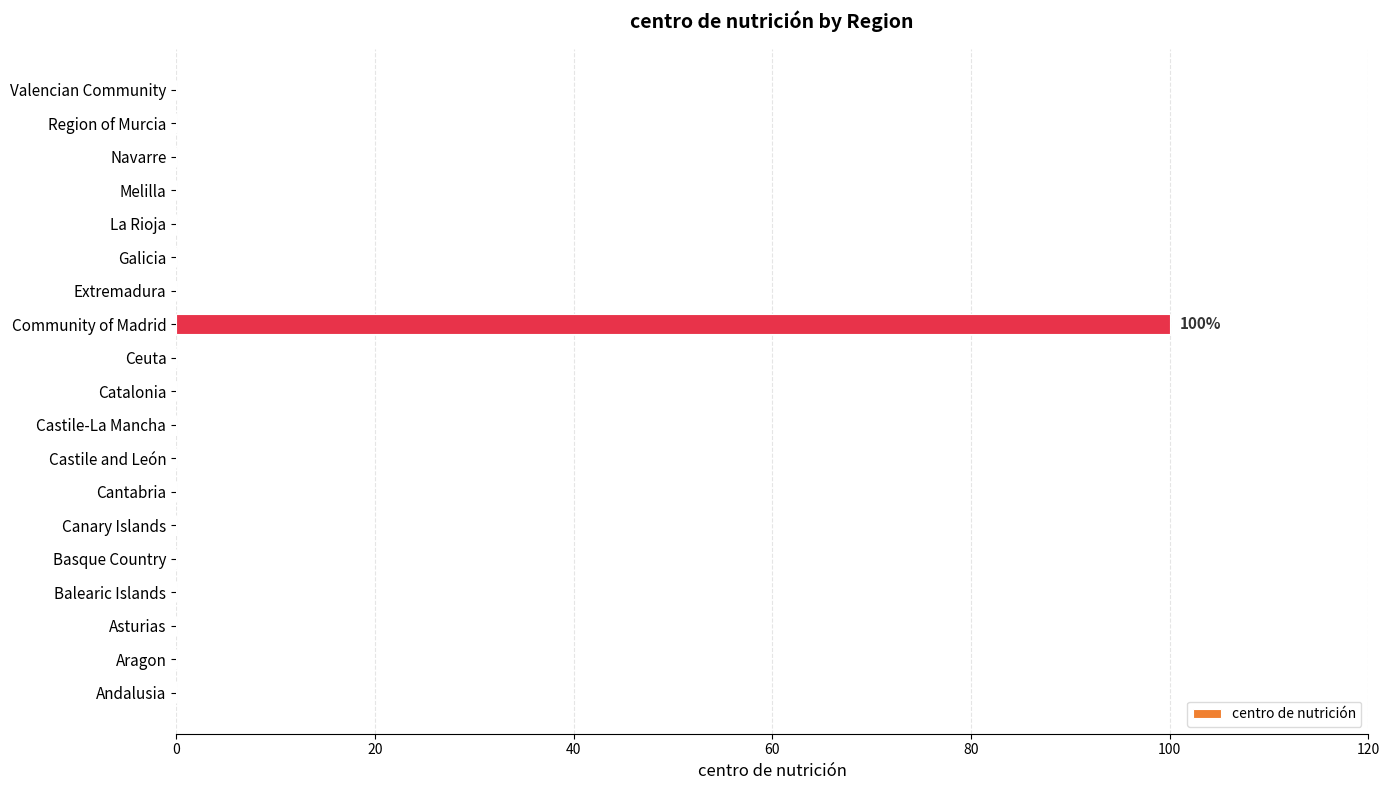

Is it true that the value at Asturias is -40?

False